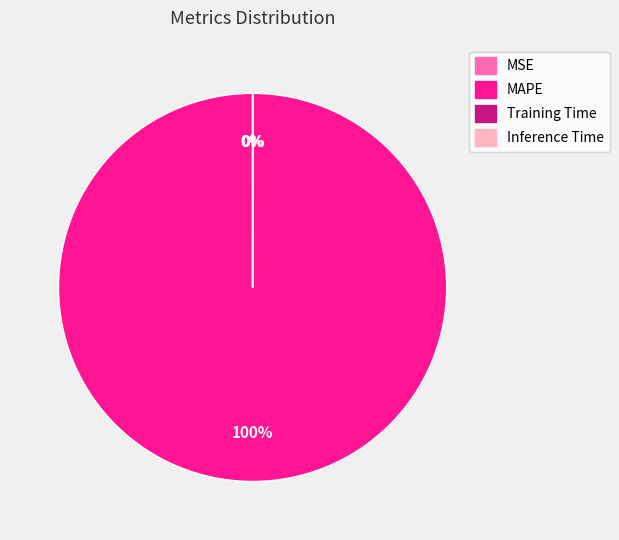

Which slice is the largest?

MAPE